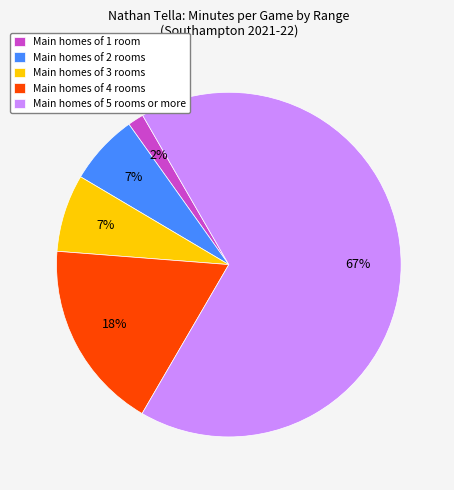

Is the sum of Main homes of 1 room and Main homes of 2 rooms greater than half?

No